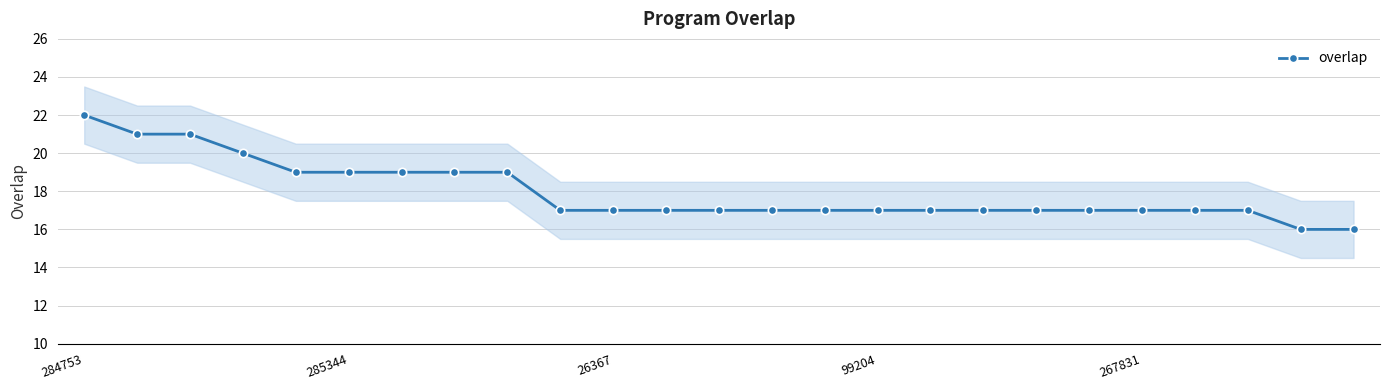

What is the maximum value shown in the chart?

22